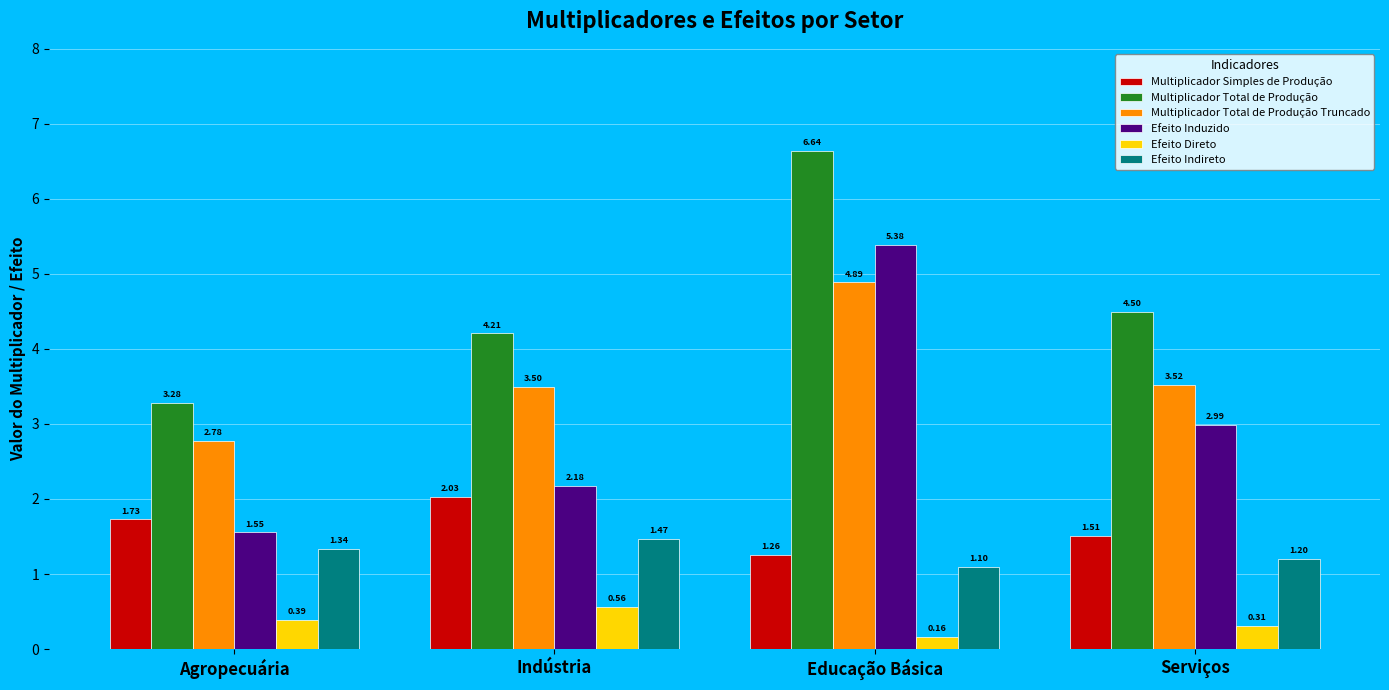

The value of Efeito Indireto at Serviços is 0.4. True or false?

False